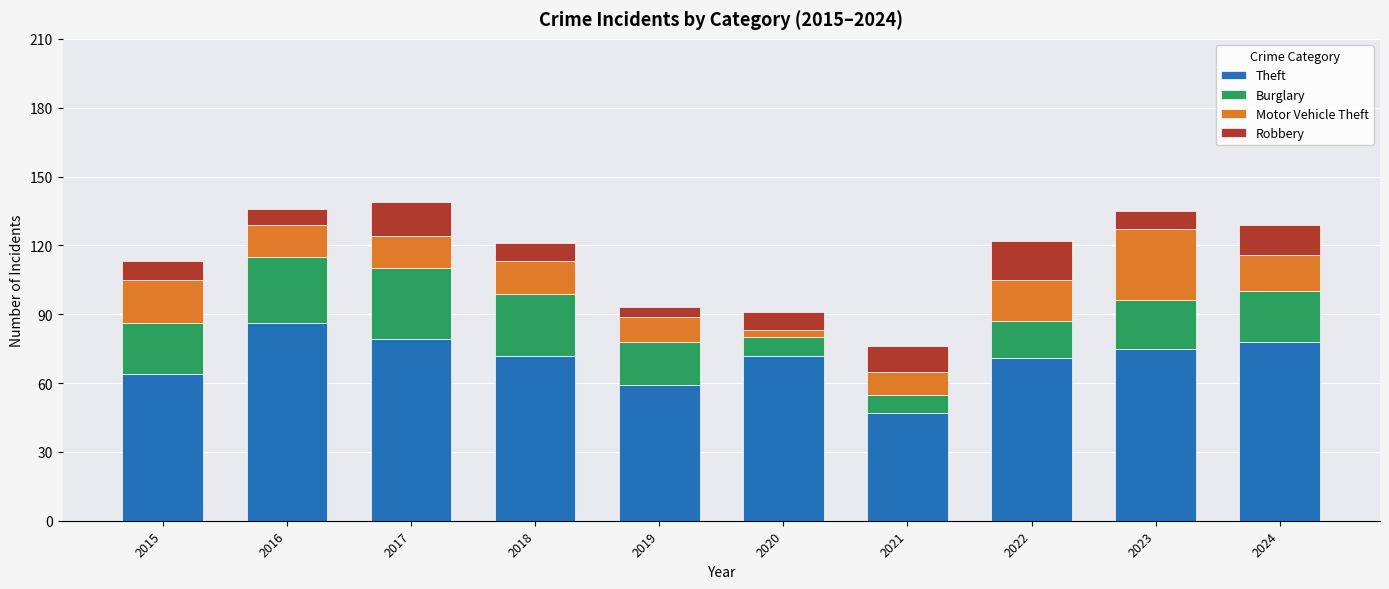

The Theft series shows 36 at 2017. True or false?

False